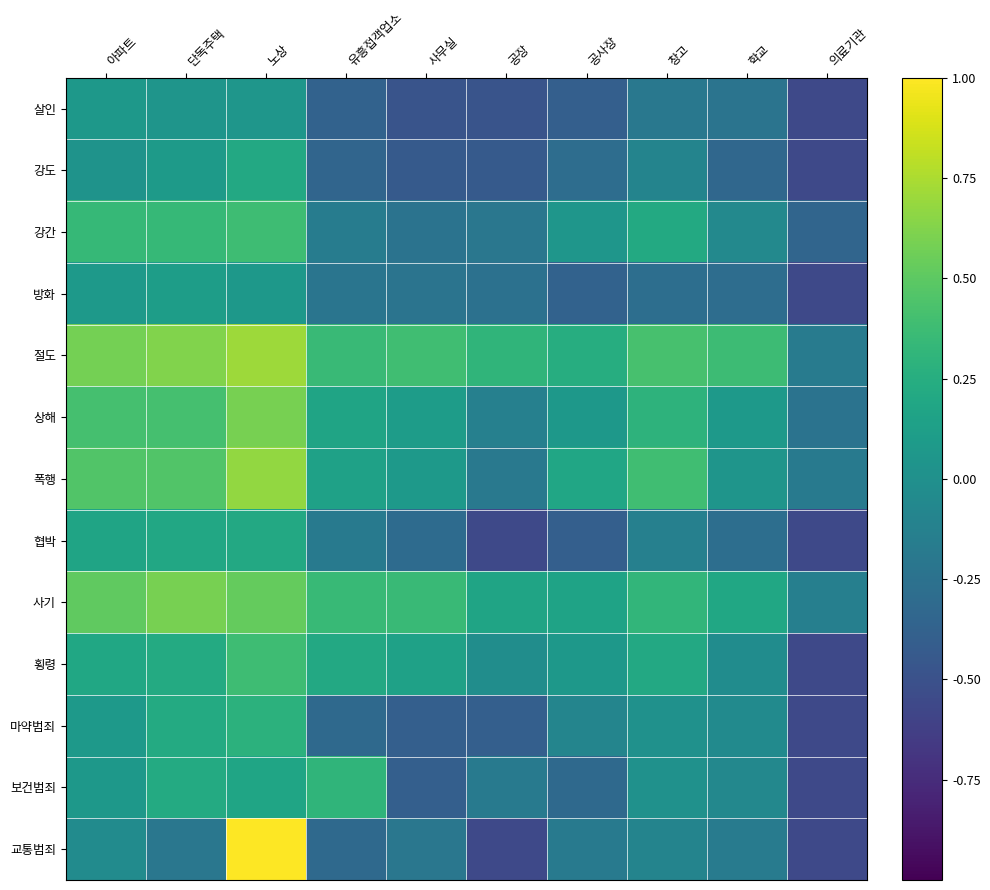

What is the smallest value displayed?

-0.6